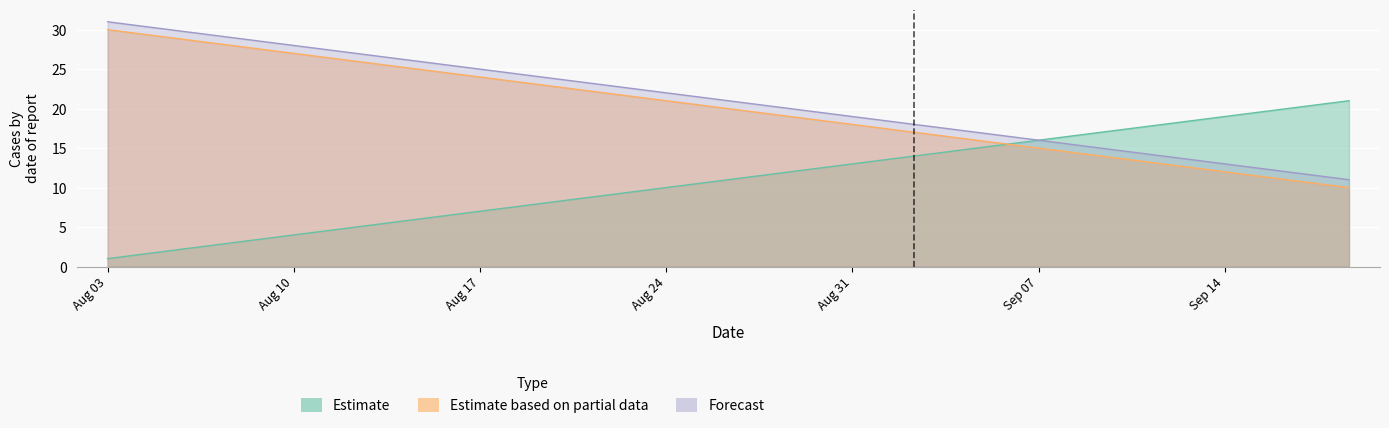

At Aug 03, list the series in order from largest to smallest.

Forecast, Estimate based on partial data, Estimate